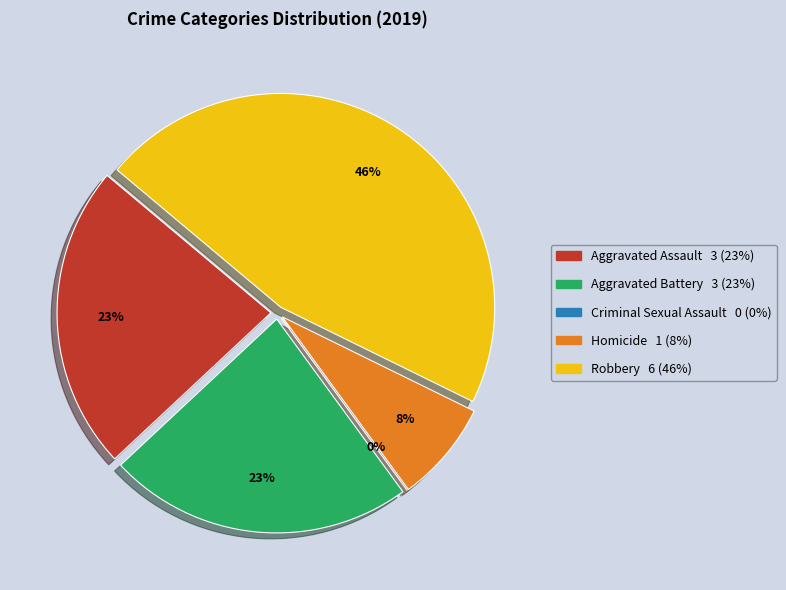

How much of the chart is everything except Aggravated Assault?

76.9%